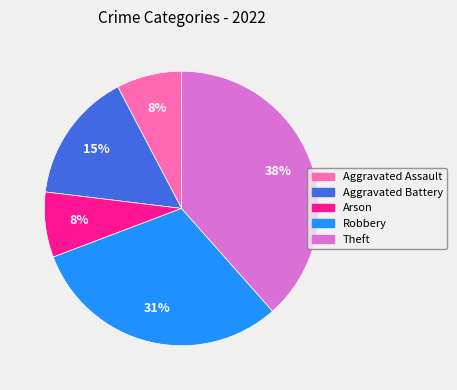

Approximately how many times larger is the value at Arson compared to Aggravated Battery?

0.5